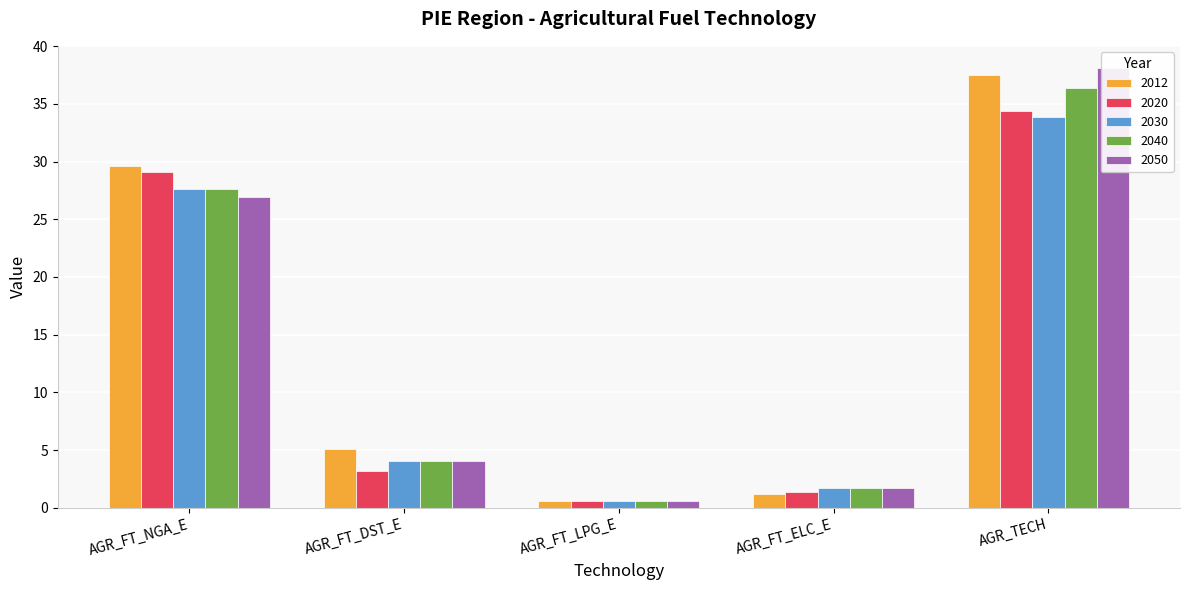

What value does the 2020 series have at AGR_FT_DST_E?

3.2